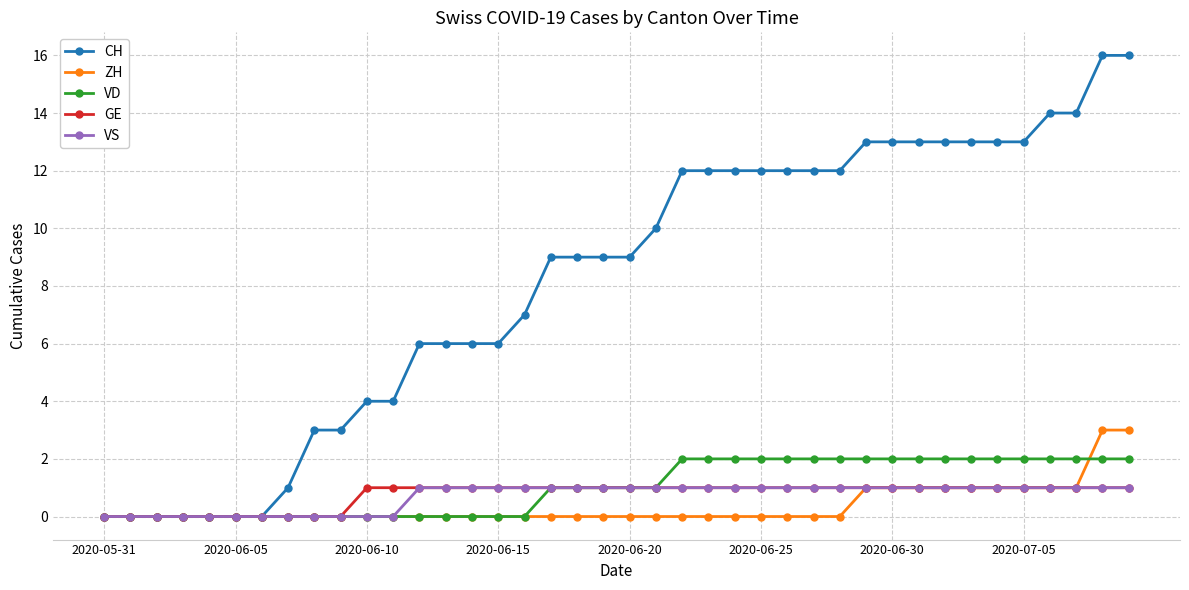

What is the maximum value for ZH?

3